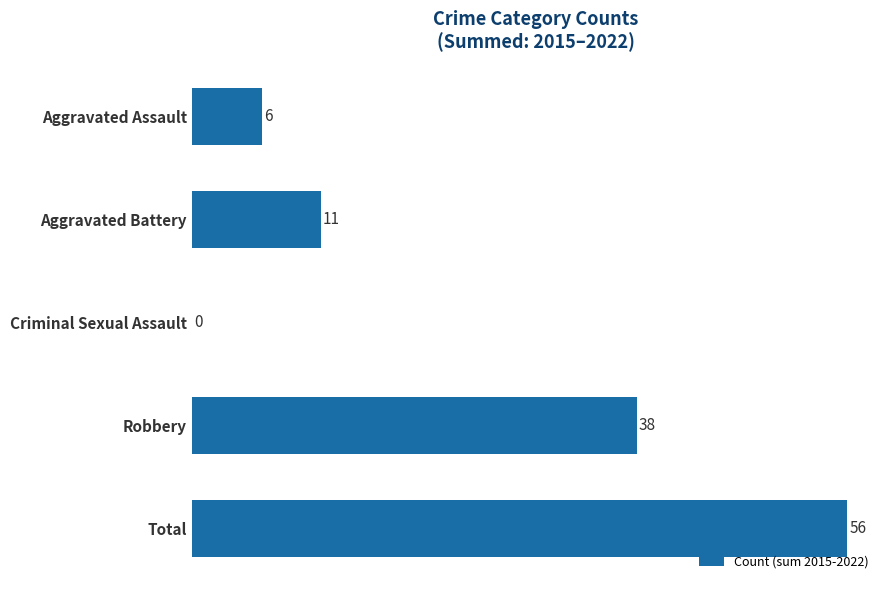

Reading top to bottom, extract all data points from this chart.

Aggravated Assault=6	Aggravated Battery=11	Criminal Sexual Assault=0	Robbery=38	Total=56